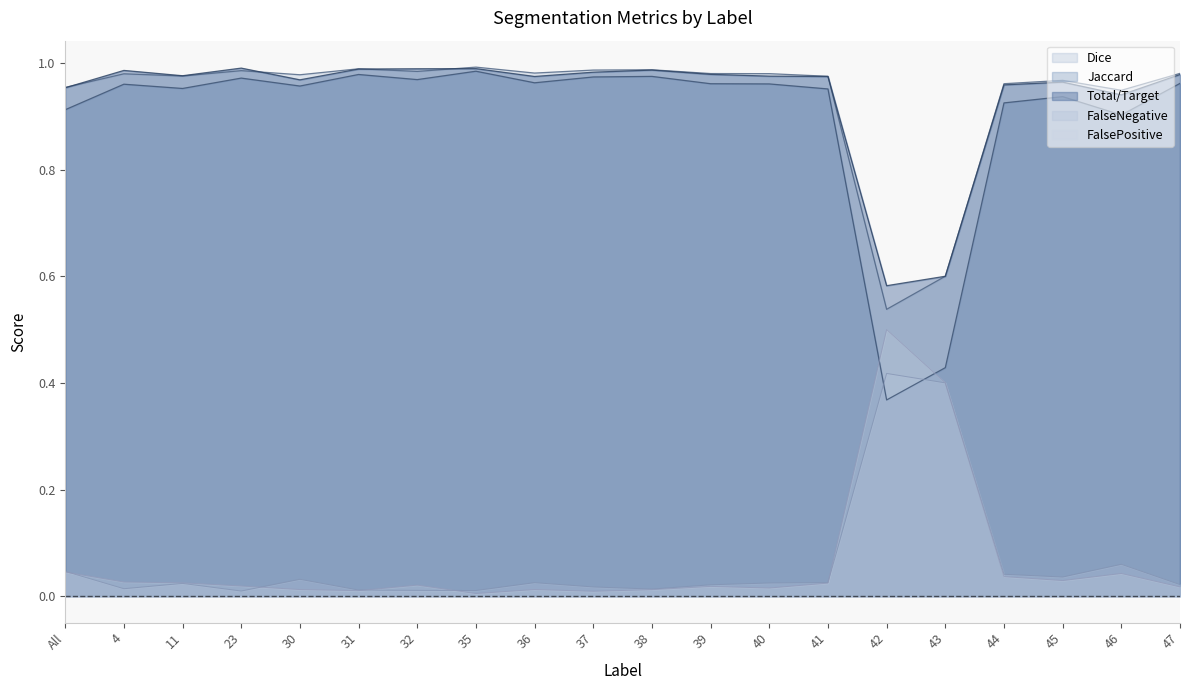

Where is the first local minimum for FalseNegative?

4